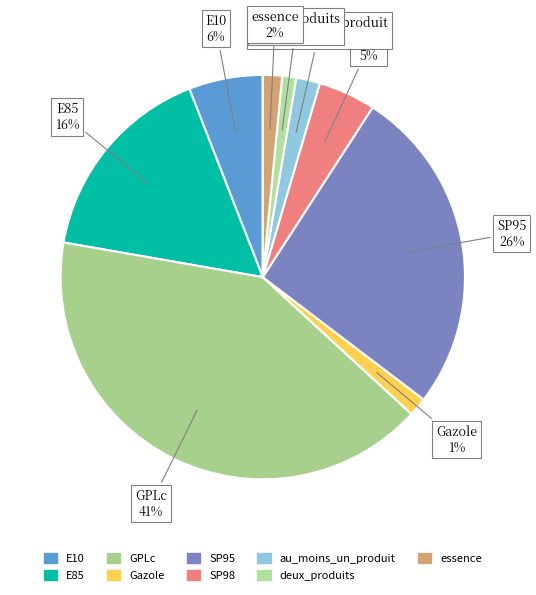

True or false: au_moins_un_produit accounts for 12% of the total.

False